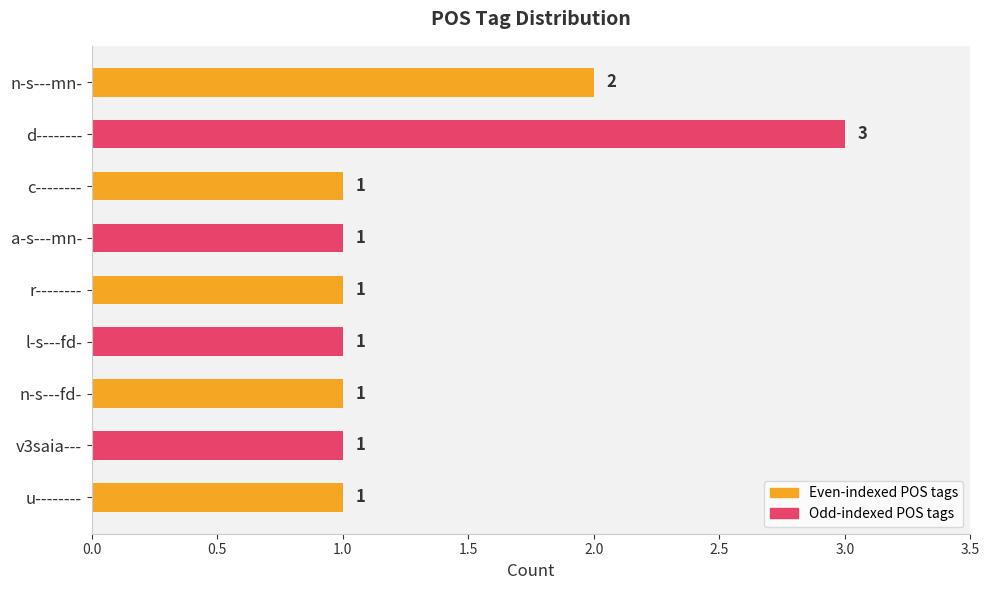

Is it true that the value at n-s---mn- is 2?

True